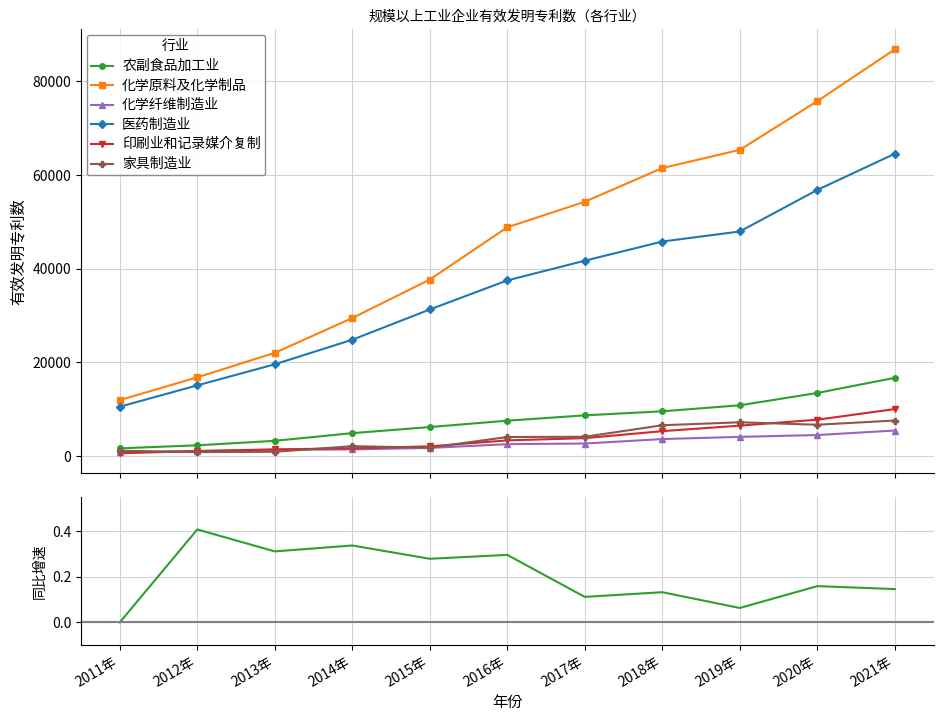

What is the value of the 农副食品加工业 point at the 4th from the left?

4858